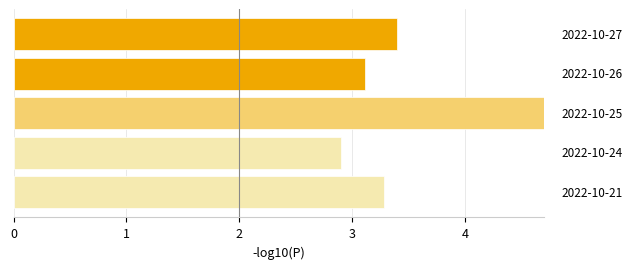

What is the smallest value displayed?

2.9